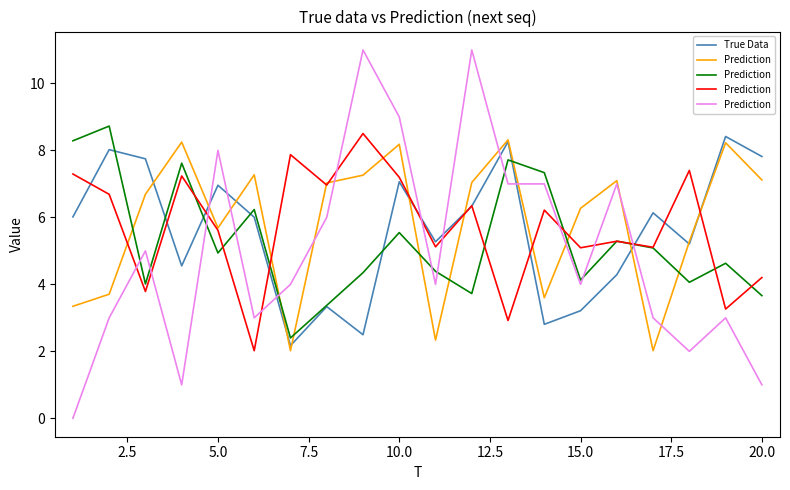

Is it true that True Data equals 7.0 at 5.0?

True